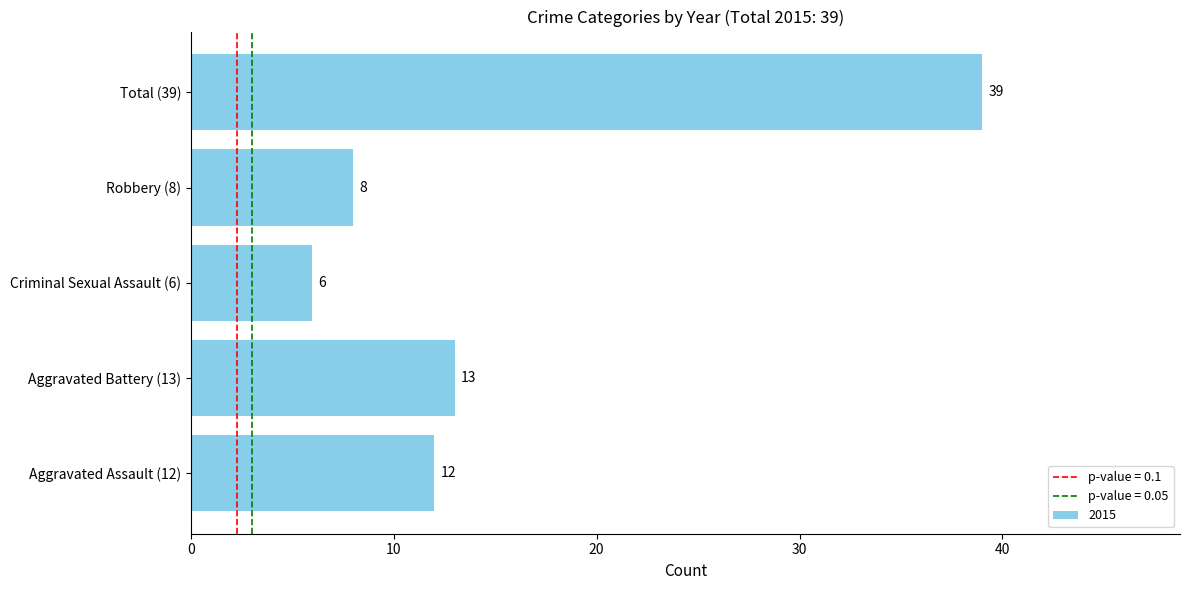

Count the number of categories in the chart.

5